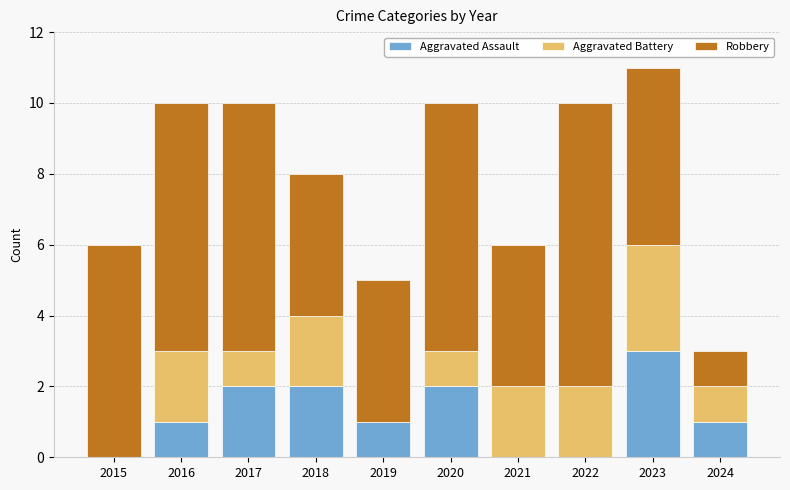

Reading left to right, list the values for the Aggravated Assault series.

2015=0	2016=1	2017=2	2018=2	2019=1	2020=2	2021=0	2022=0	2023=3	2024=1